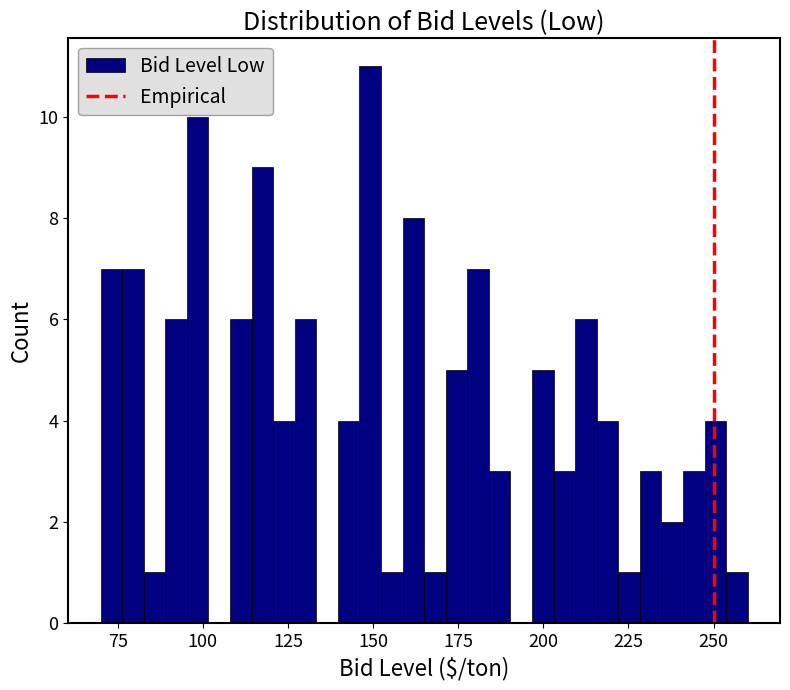

Read against the x-axis, roughly where is the centre of the tallest bar?

150